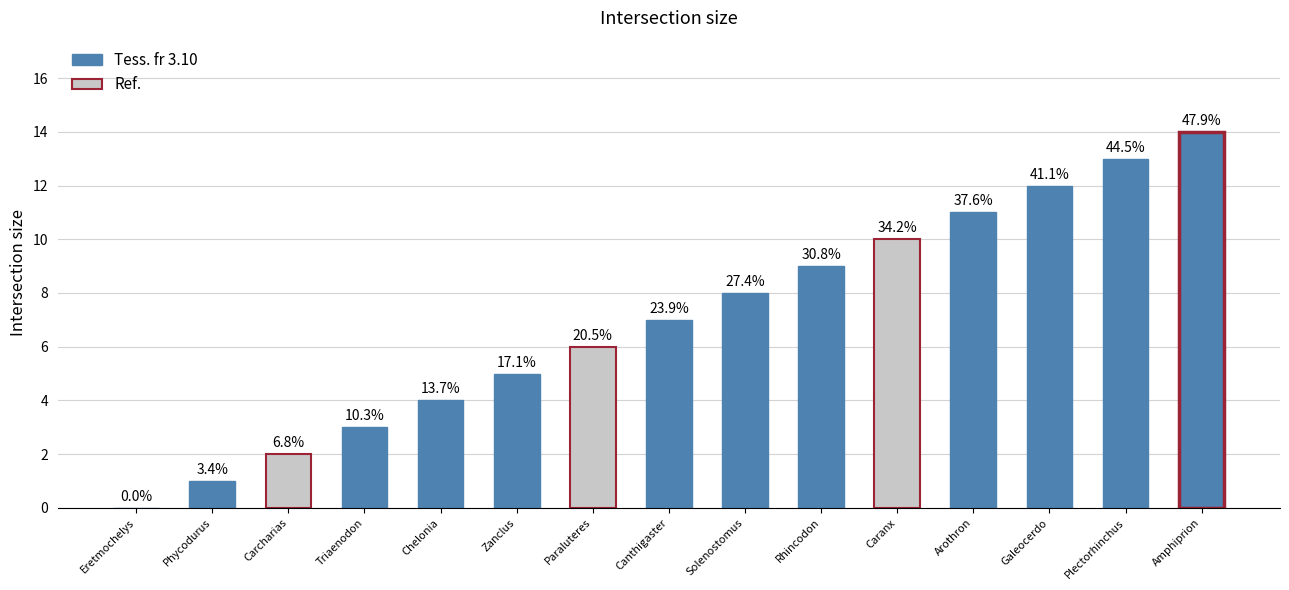

What is the greatest value displayed?

14